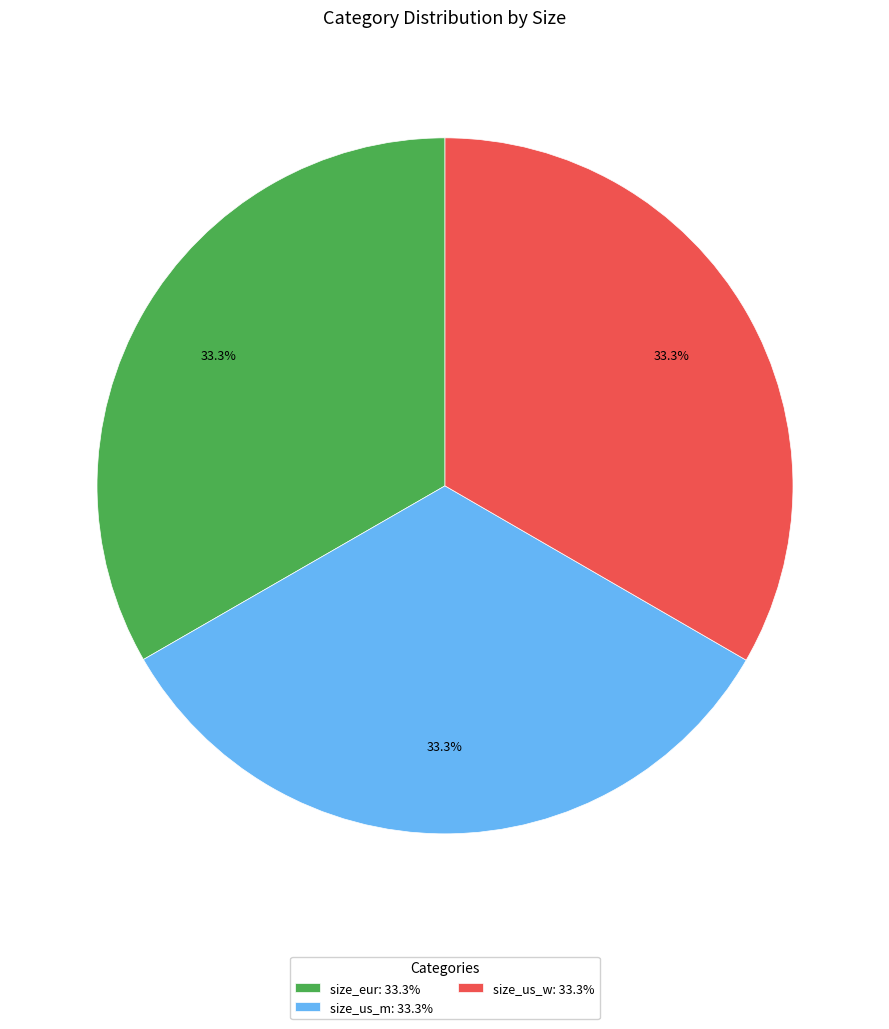

Combined, what portion of the pie is size_us_w: 33.3% and size_eur: 33.3%?

66.7%